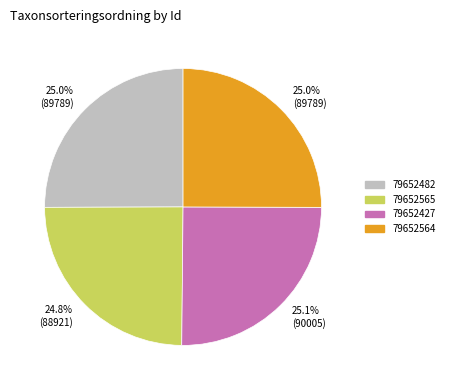

Is there any slice that represents more than half of the pie?

No